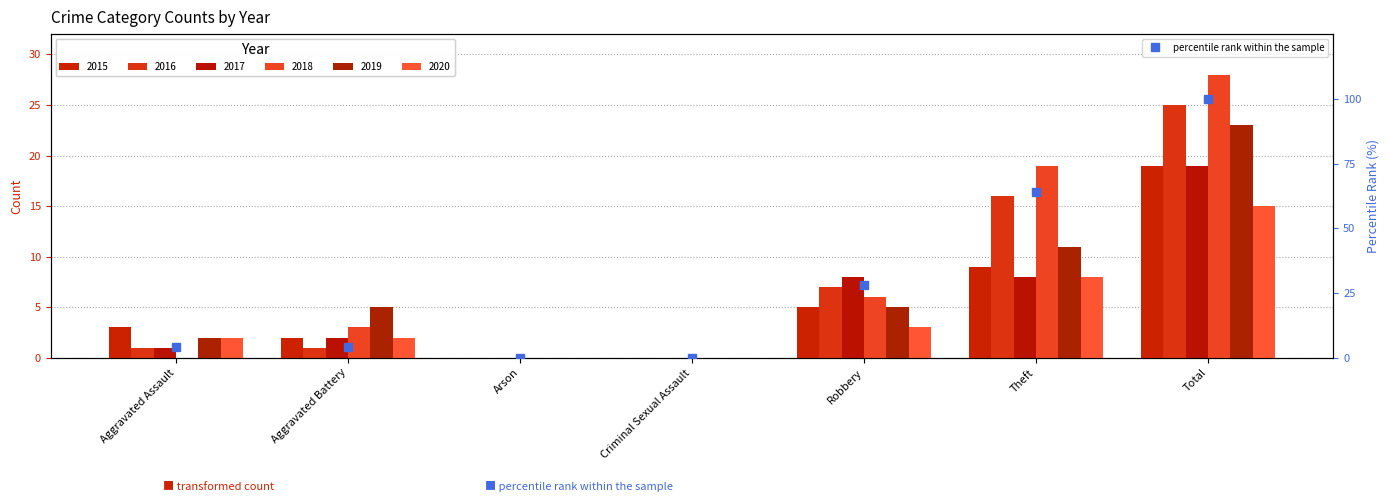

Does the chart contain any negative values?

No